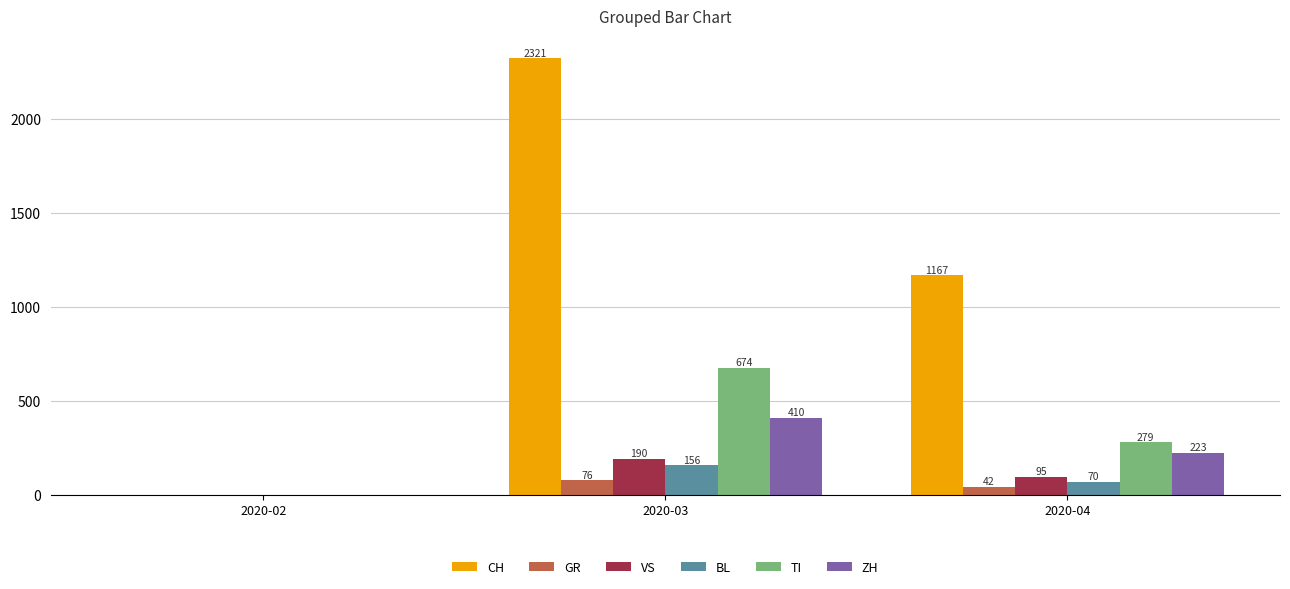

Which series changed the most between 2020-03 and 2020-04?

CH